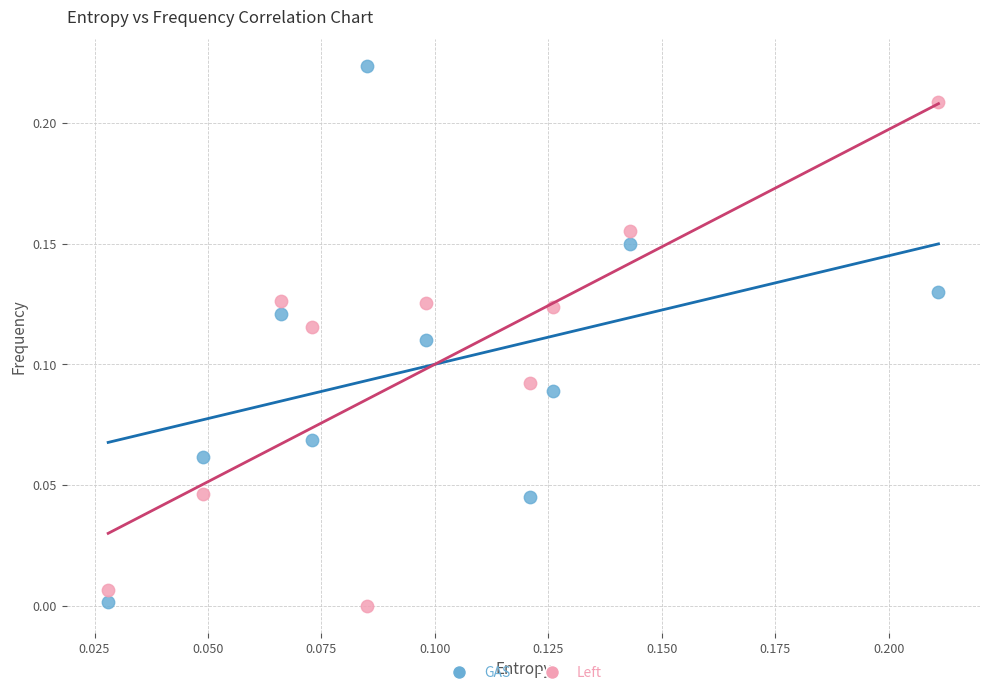

Which series contains the highest Y value?

GAS